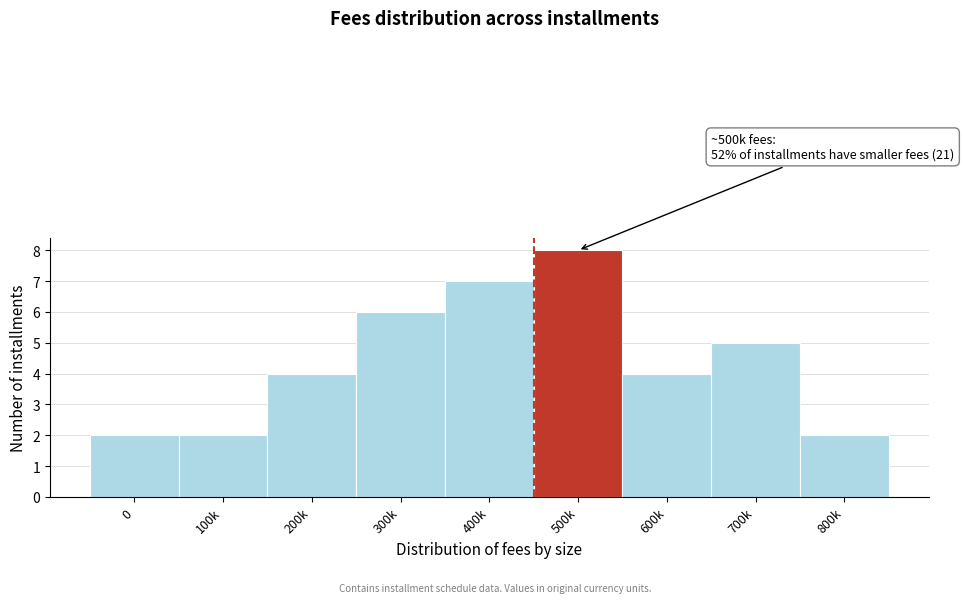

Reading right to left, transcribe all the data shown in this chart.

800k=2	700k=5	600k=4	500k=8	400k=7	300k=6	200k=4	100k=2	0=2